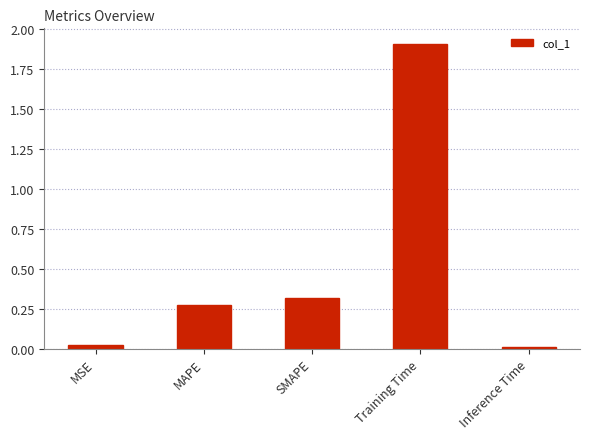

What value does the data have at Training Time?

1.9